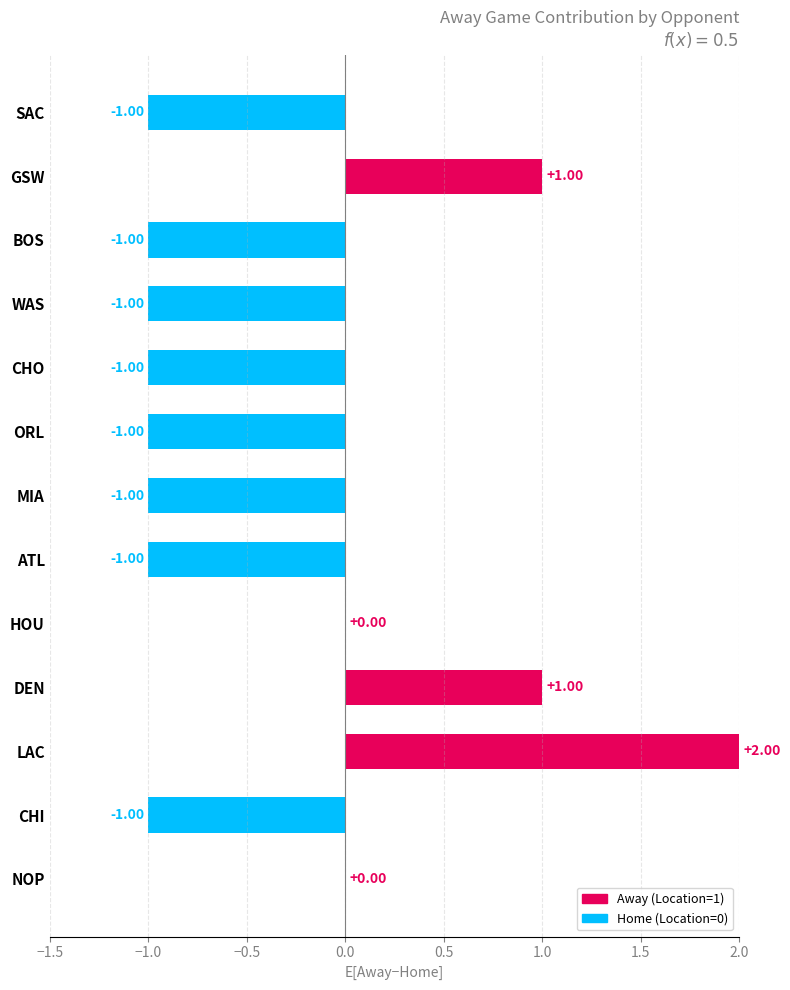

Which label corresponds to the largest value in the chart?

LAC